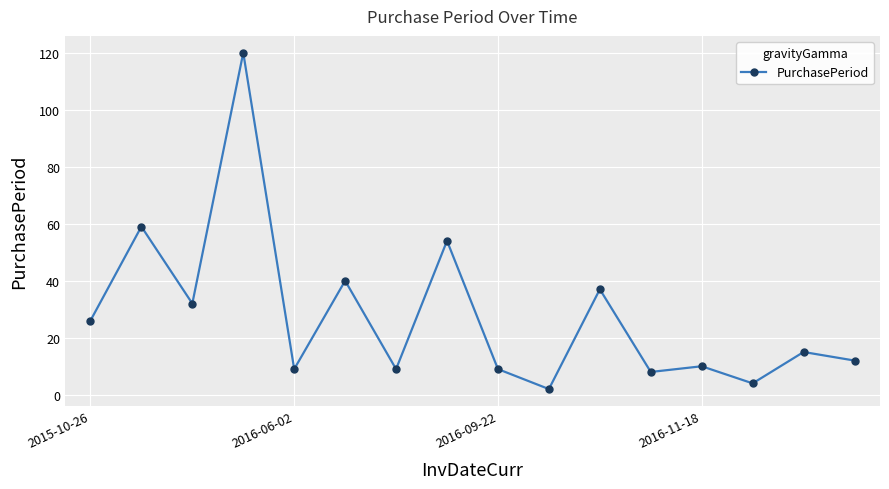

How many data points are less than 15?

8